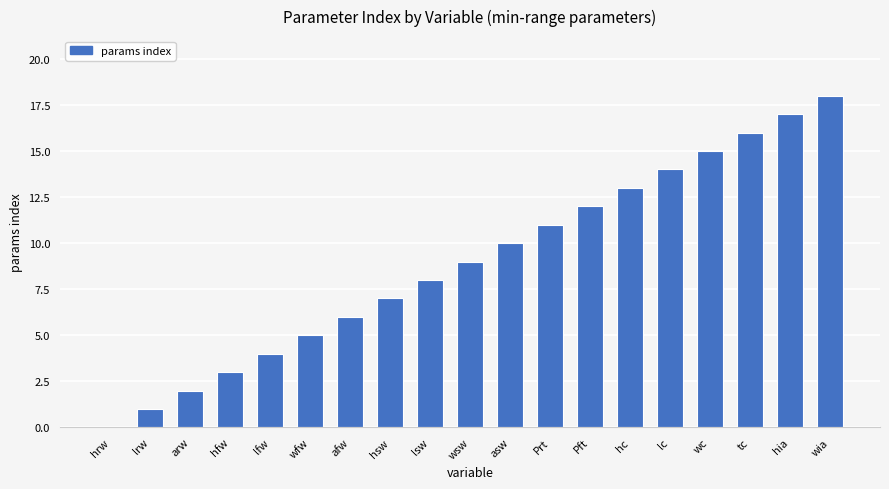

Read the value at afw.

6